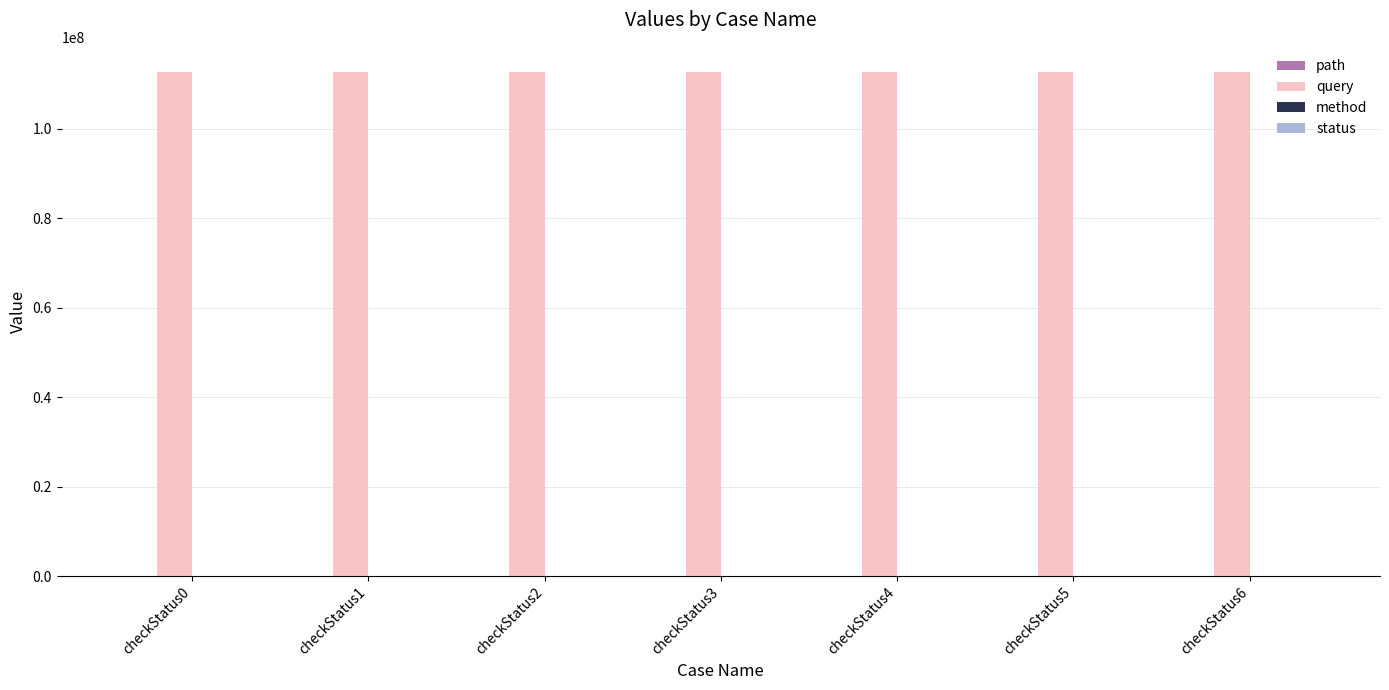

What is the sum of all query values?

788730544